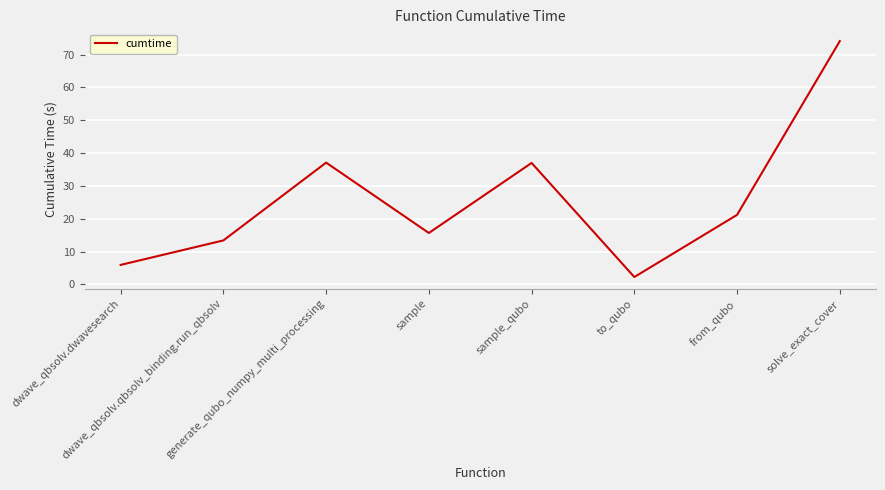

What is the difference between the maximum and minimum values?

71.9